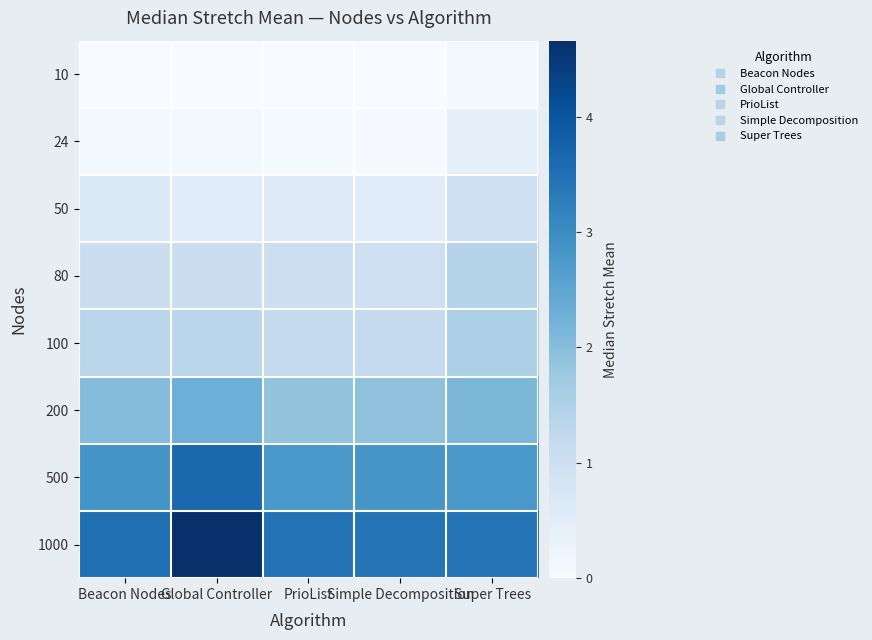

How many data points does each series have?

5